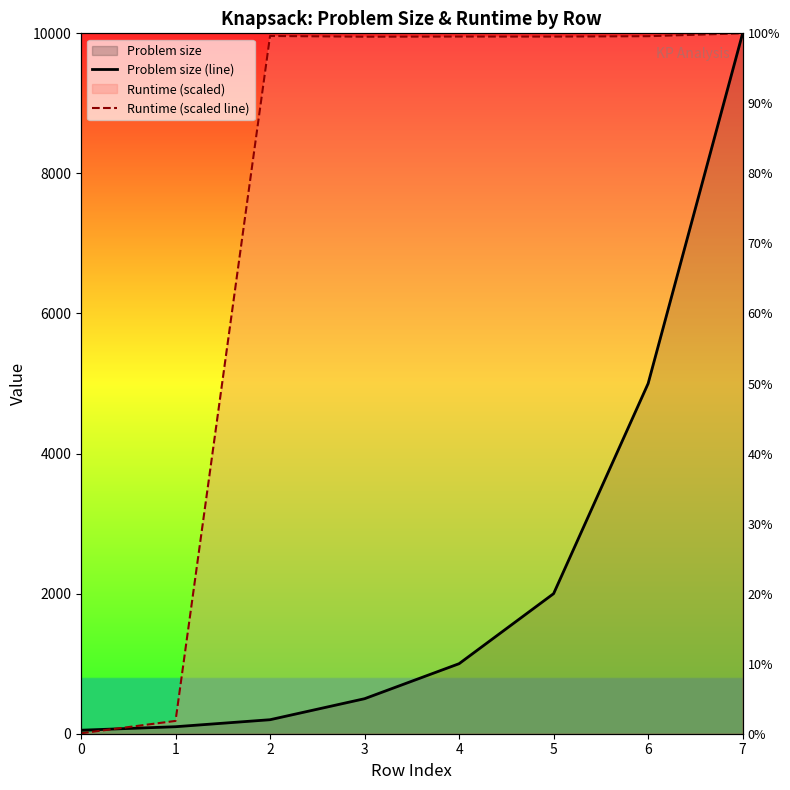

Between 1 and 3, which is larger?

3